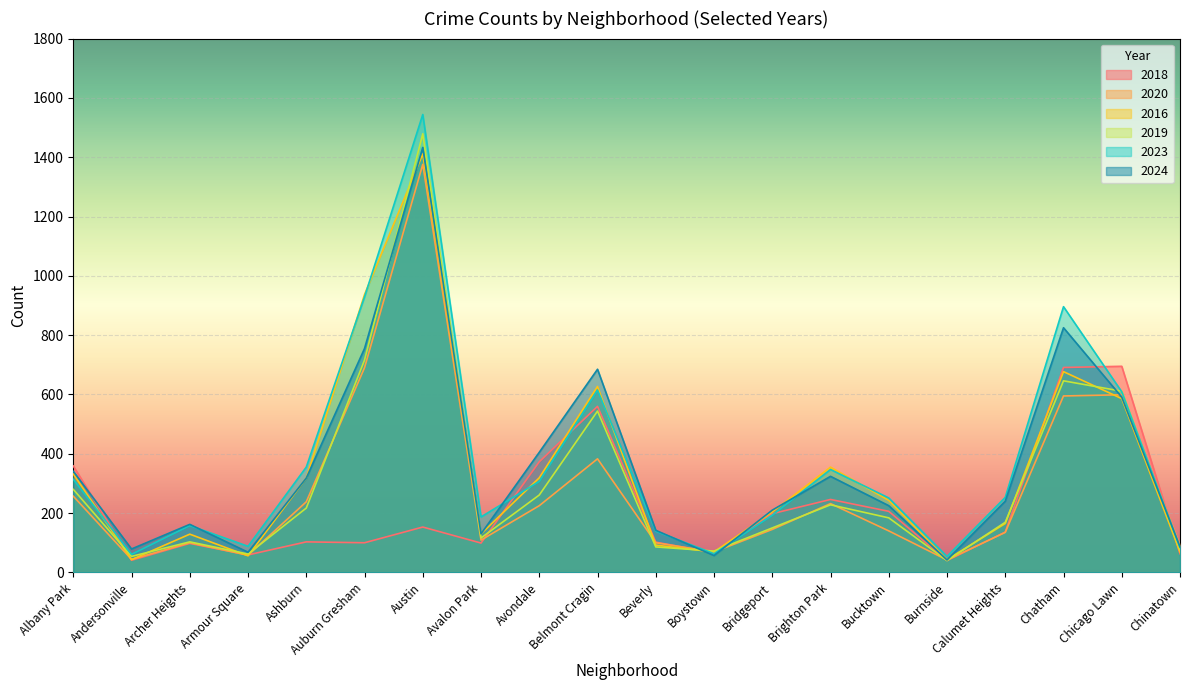

The value of 2018 at Archer Heights is 28. True or false?

False